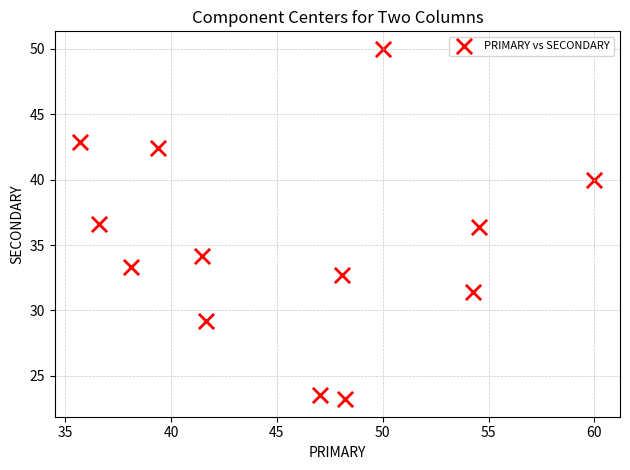

What is the range of Y values (max minus min)?

26.8